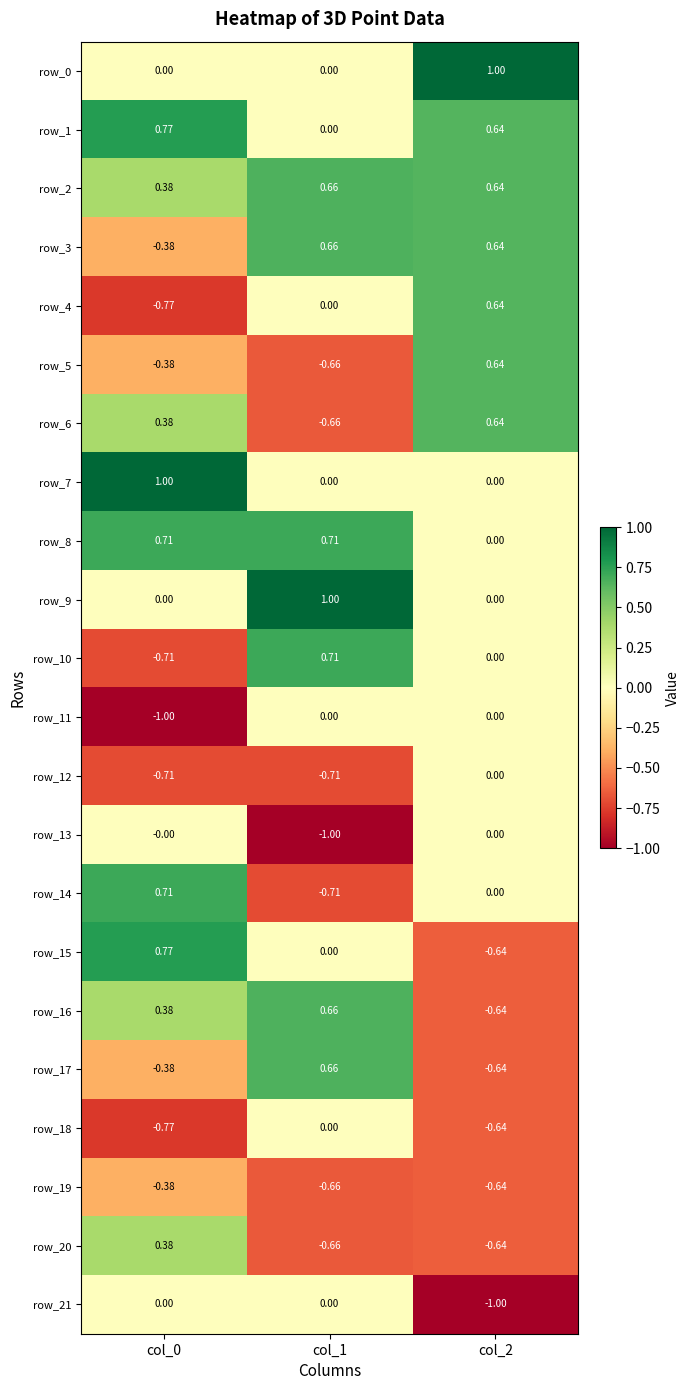

Is the value of row_4 at col_2 greater than the value of row_7 at col_1?

Yes